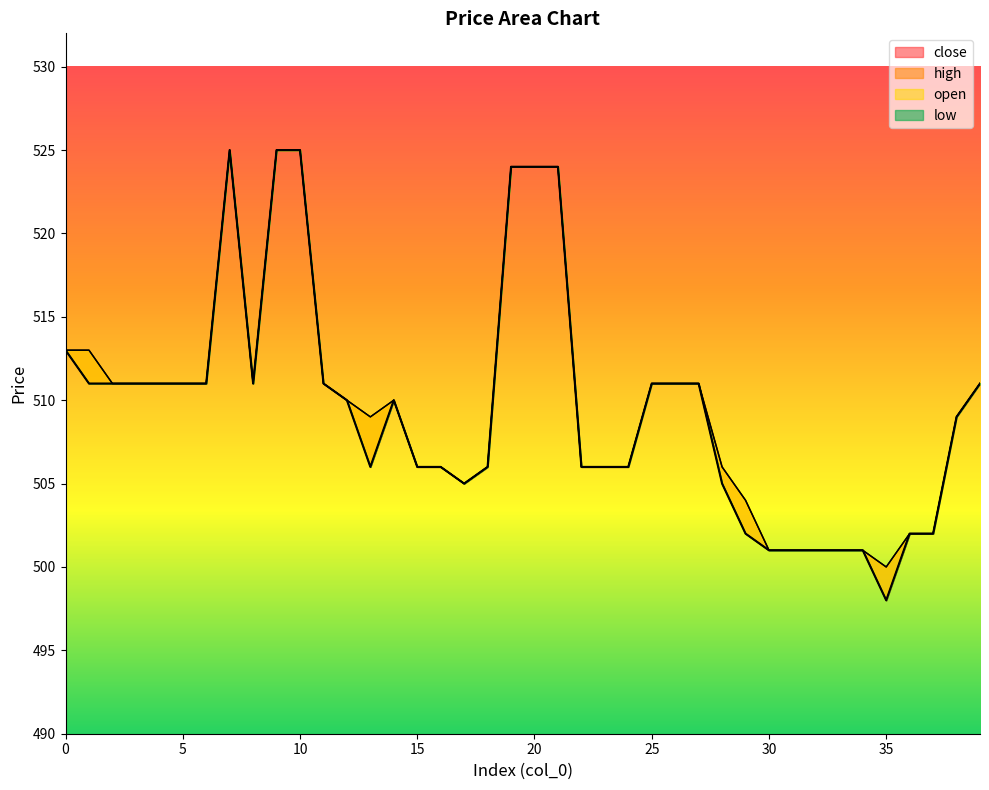

How many lines are shown in the chart?

4